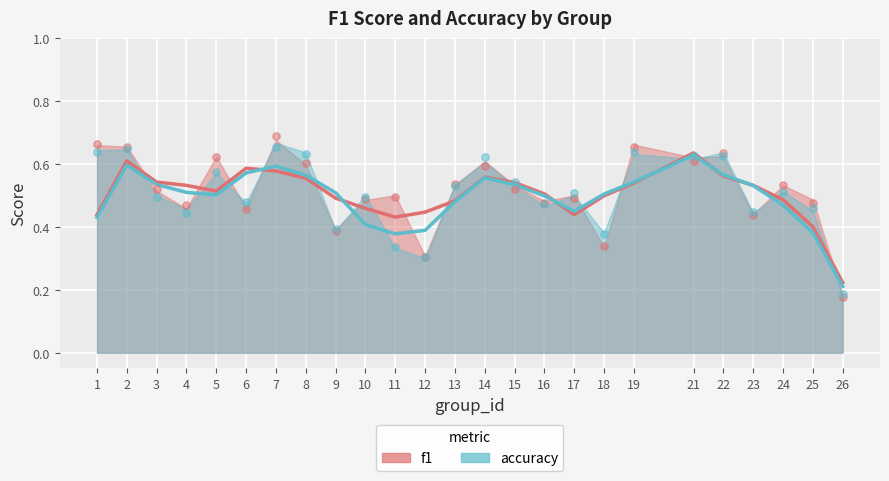

Which series has the widest spread of Y values?

f1